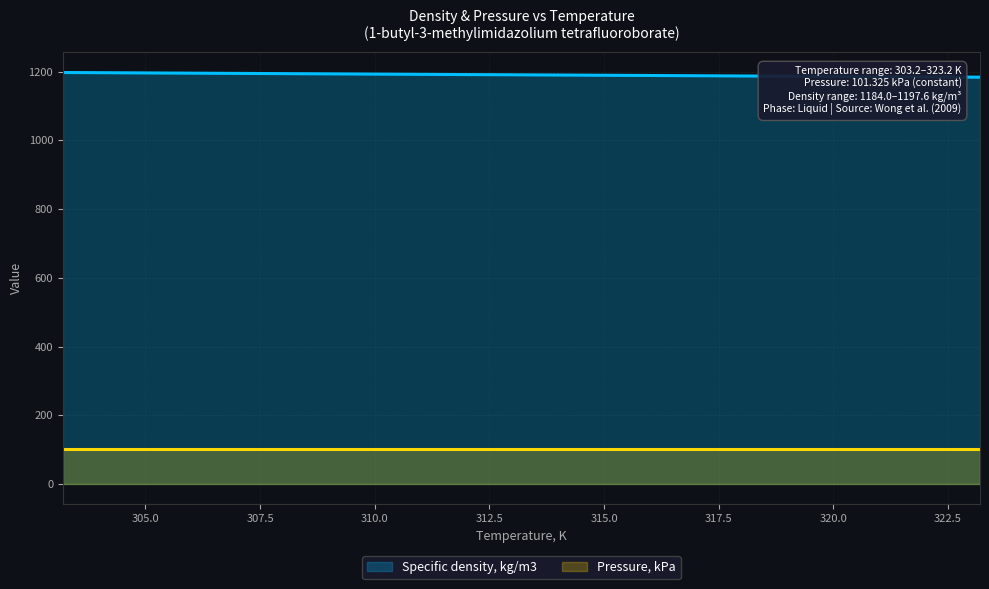

How many lines are shown in the chart?

2